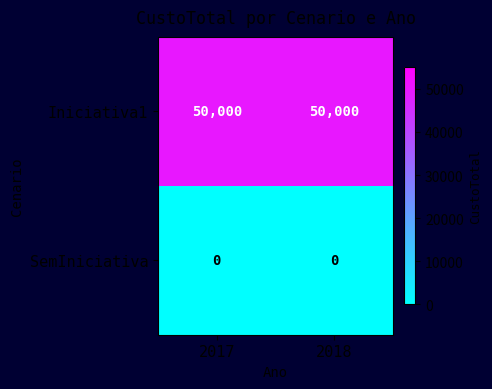

At how many categories does at least one series exceed 41362?

2